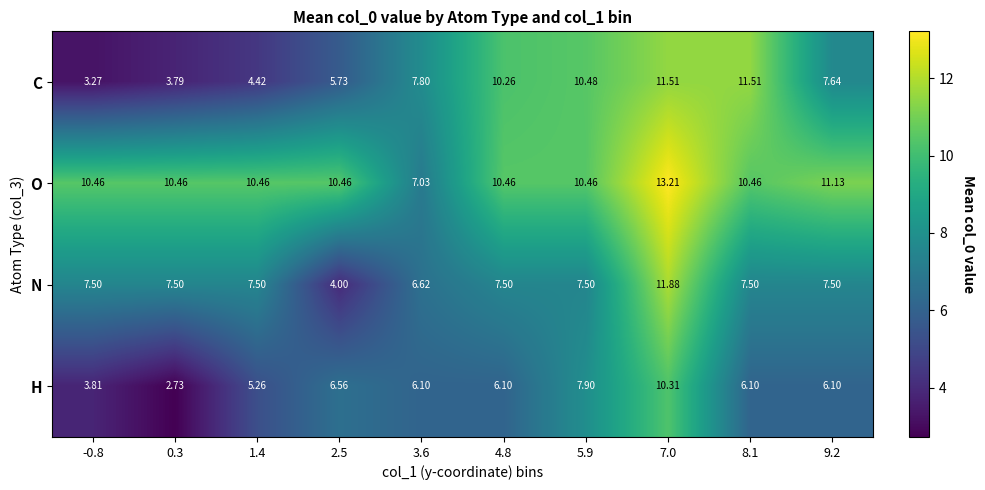

Between -0.8 and 5.9, which series saw the biggest shift?

C